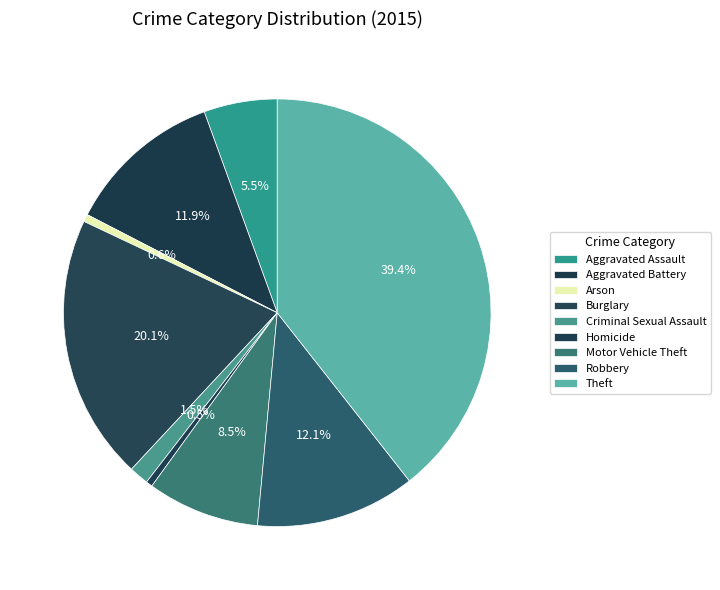

Which slice is the largest?

Theft